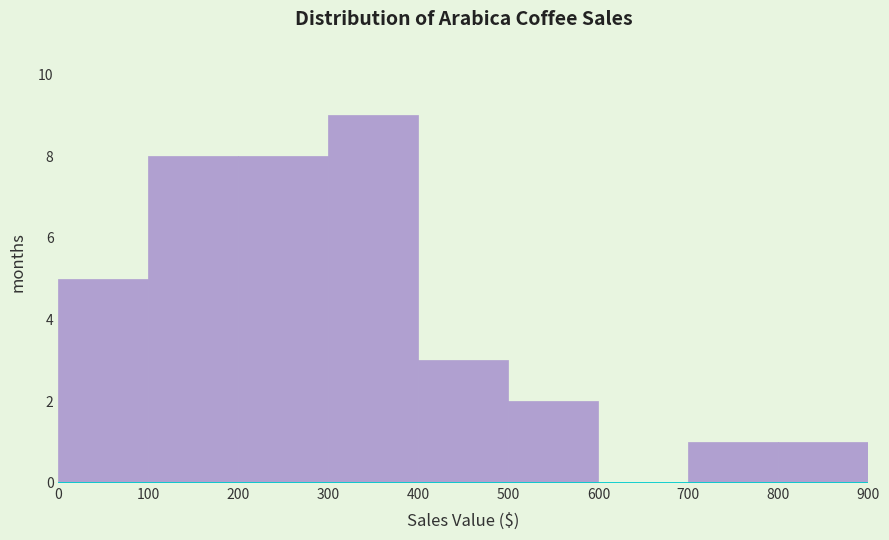

Over which range of the x-axis is the bar tallest?

300 to 400